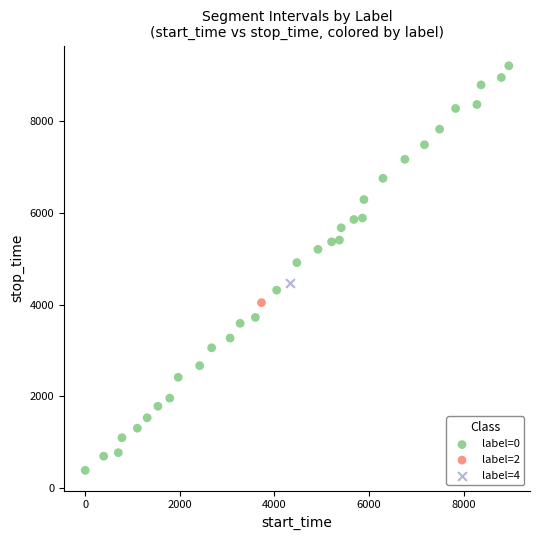

What are all the series names shown in the legend?

label=0, label=2, label=4